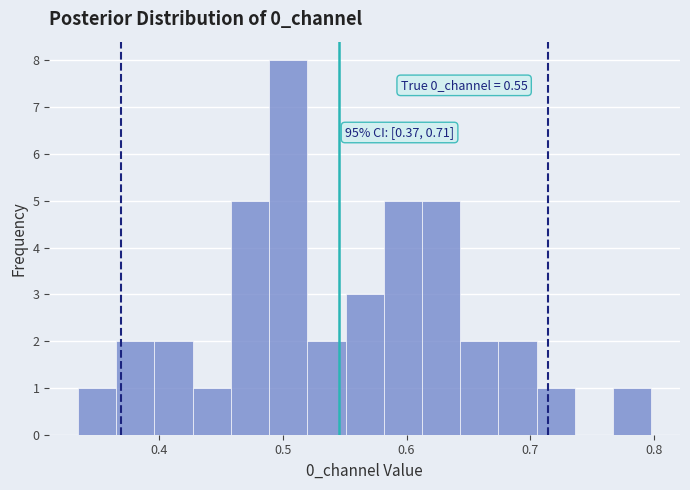

Around what value on the x-axis is the tallest bar? Give the approximate position of its centre, as read against the axis.

0.50